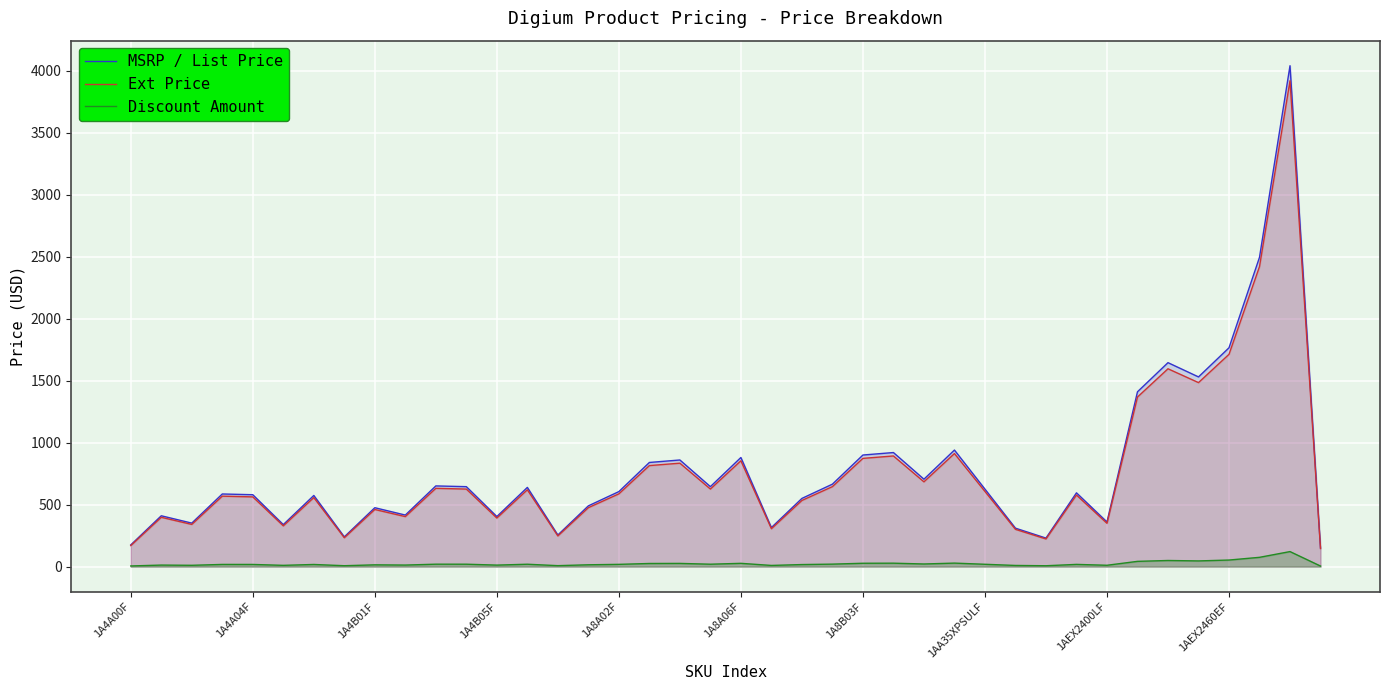

Where is Ext Price nearest to the value 2032?

1AEX2460EF